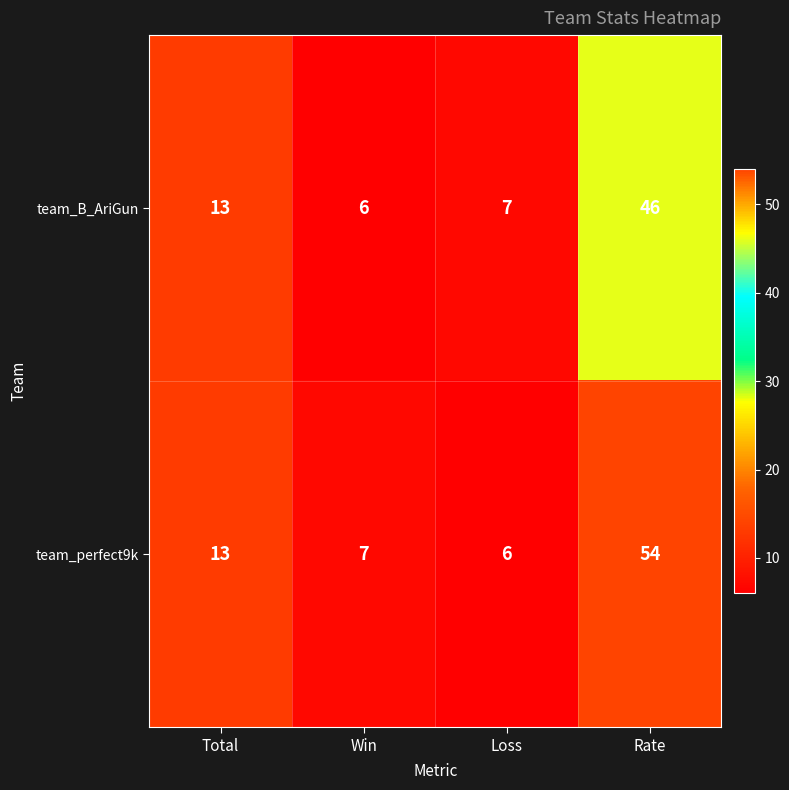

Rank the series by their maximum value, from highest to lowest.

team_perfect9k, team_B_AriGun